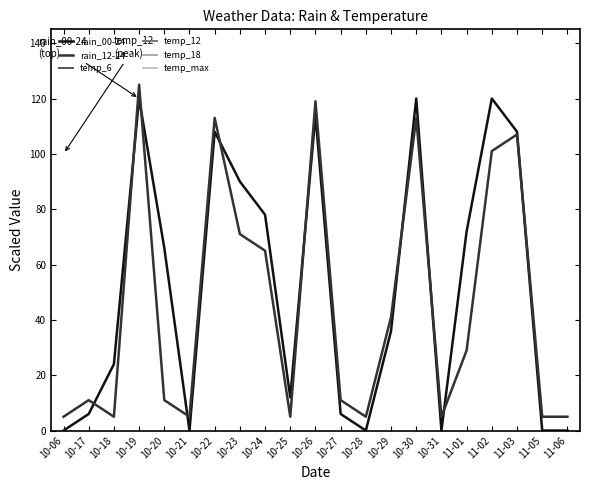

Is the value of rain_00-24 at 10-30 greater than the value of rain_12-24 at 10-30?

Yes